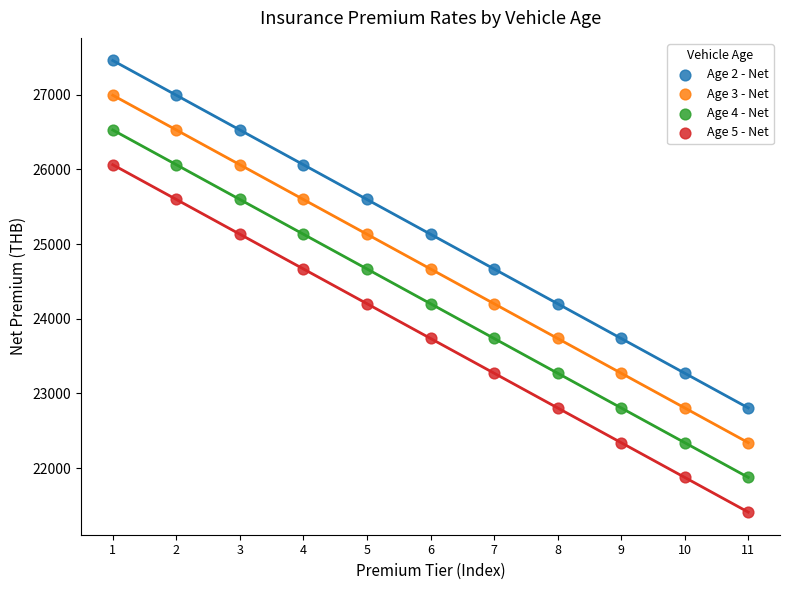

Which series contains the highest Y value?

Age 2 - Net